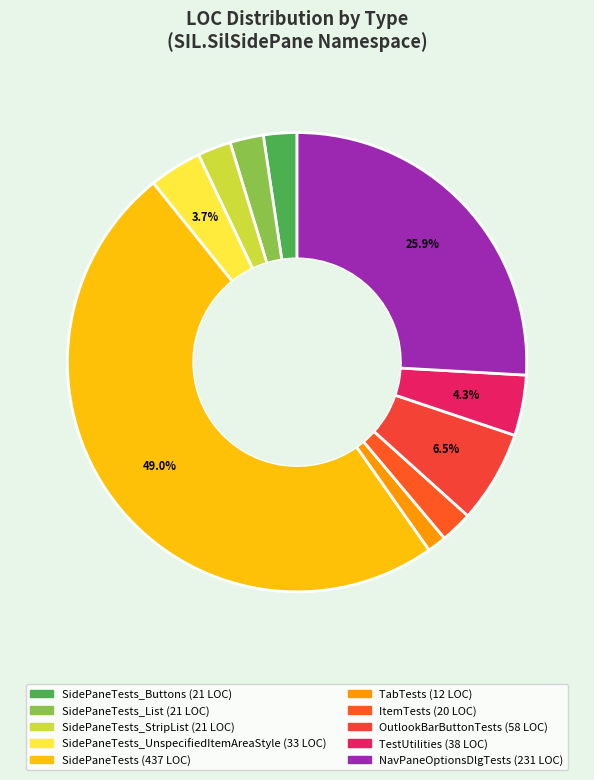

What is the smallest slice in the pie chart?

TabTests